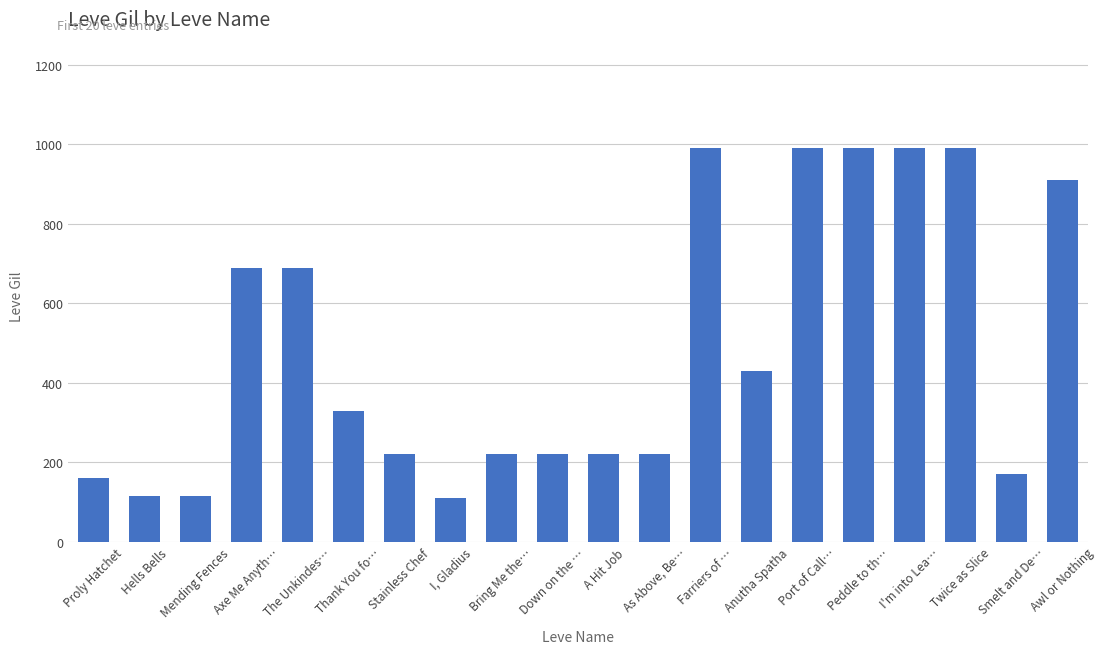

What is the difference between the values at Axe Me Anyth… and I, Gladius?

580